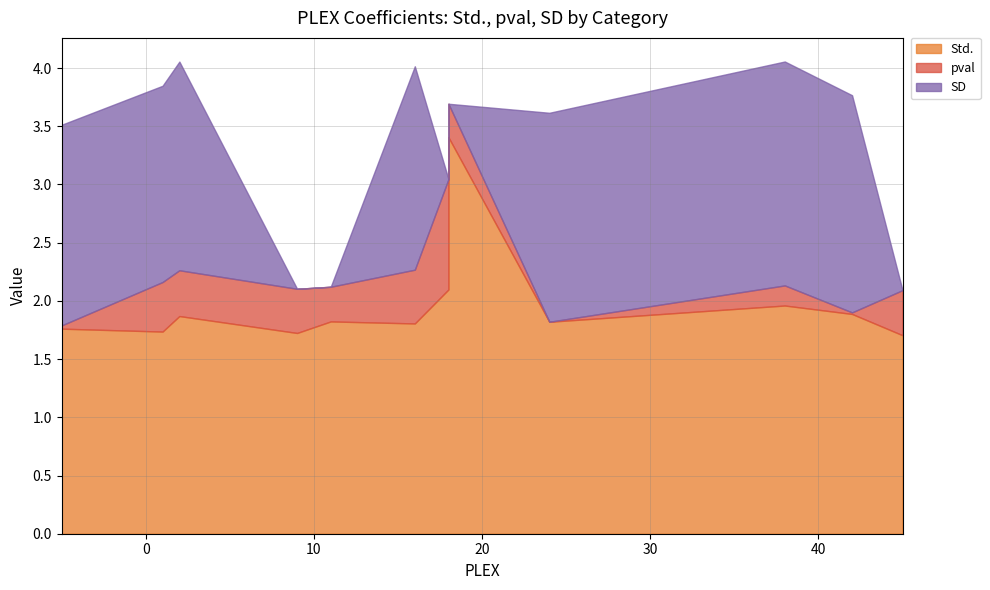

How many lines are shown in the chart?

3